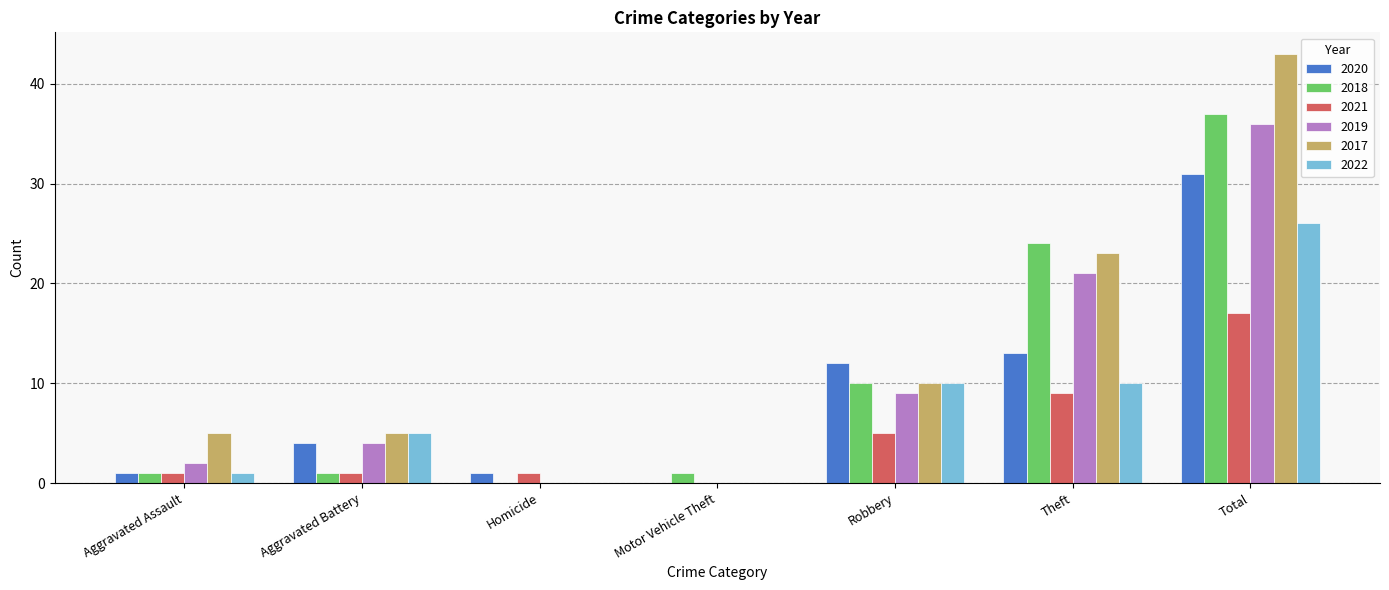

At which label is 2021 closest to 8?

Theft